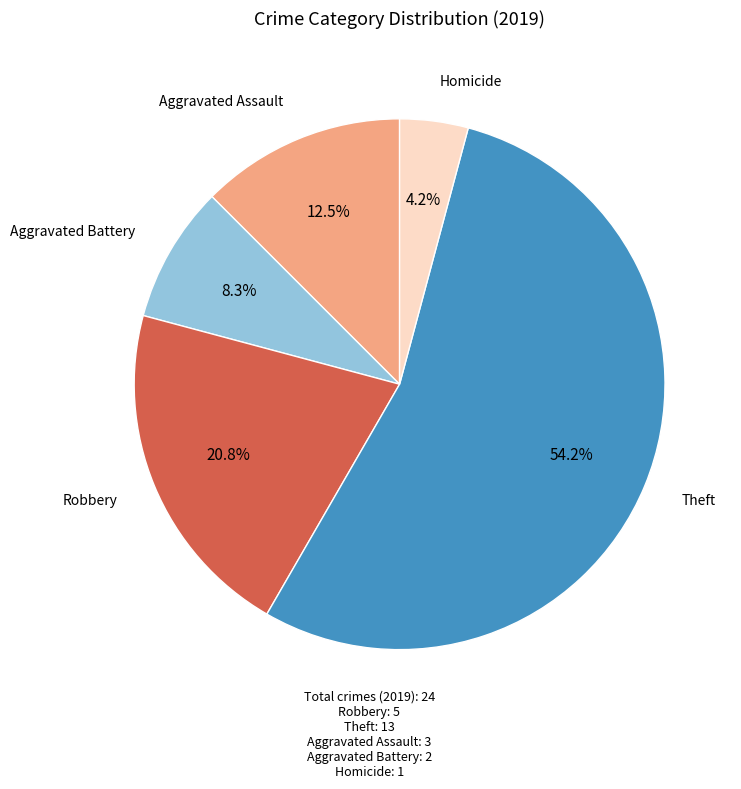

How many slices are in this pie chart?

5